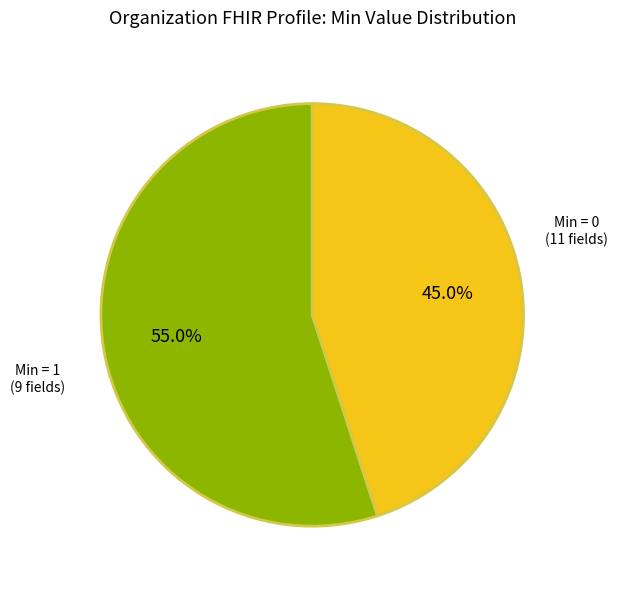

Is there any slice that represents more than half of the pie?

Yes